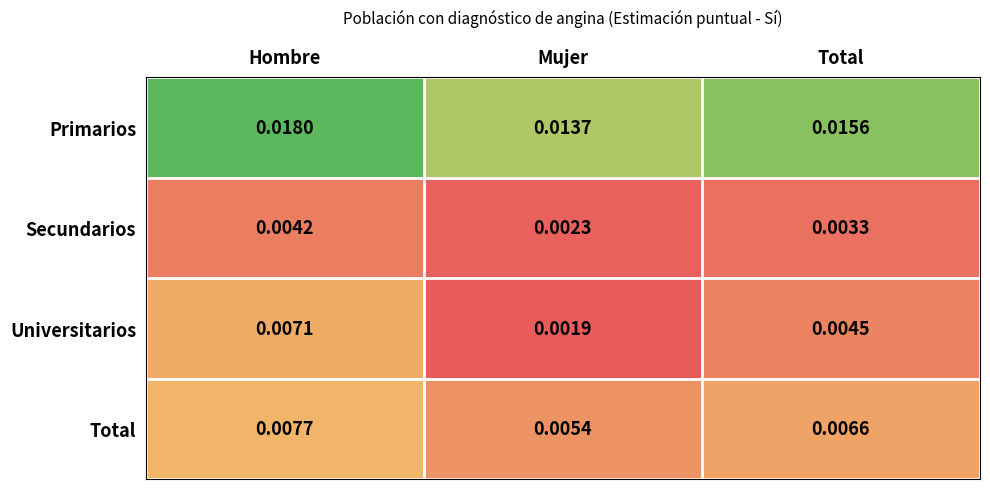

Which series has the widest spread of values?

Universitarios